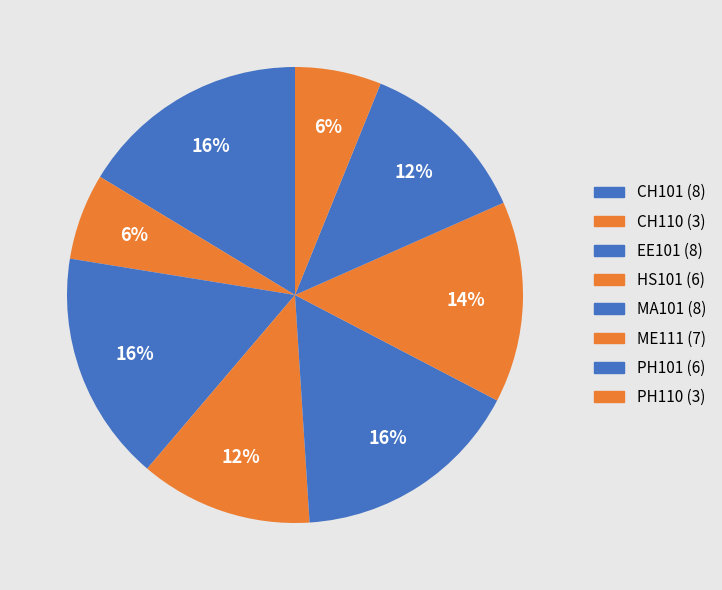

How many slices are in this pie chart?

8